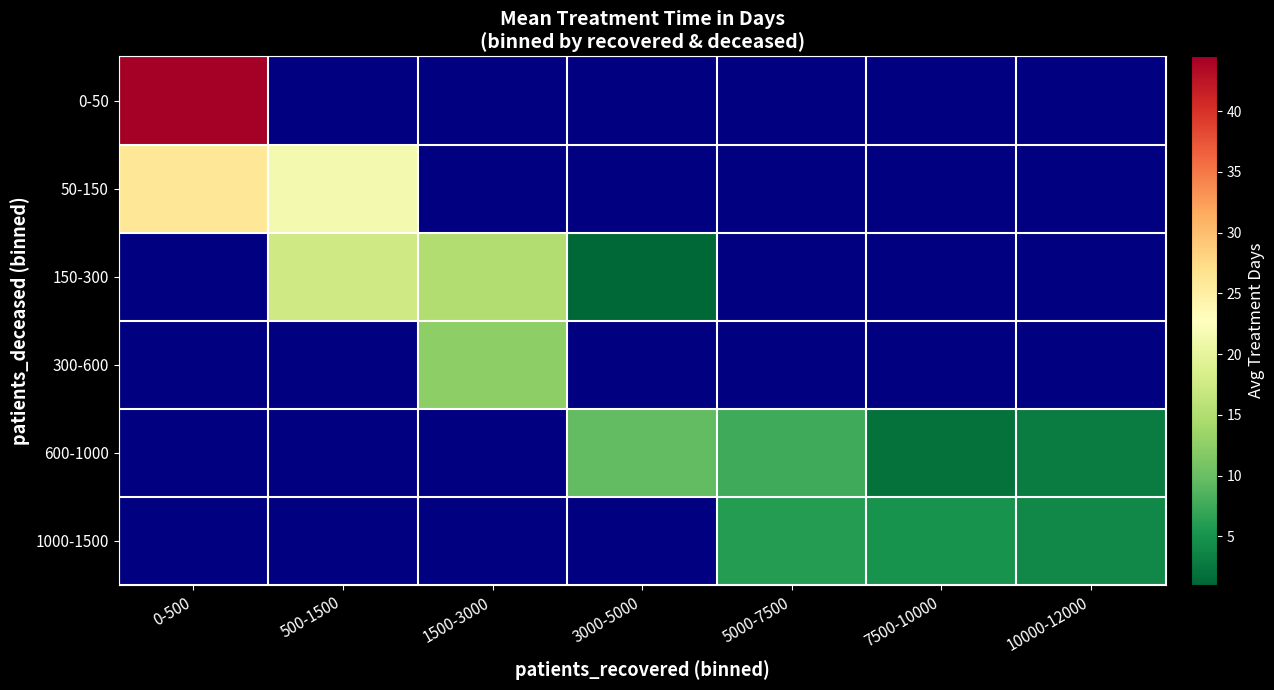

Which series has the widest spread of values?

50-150